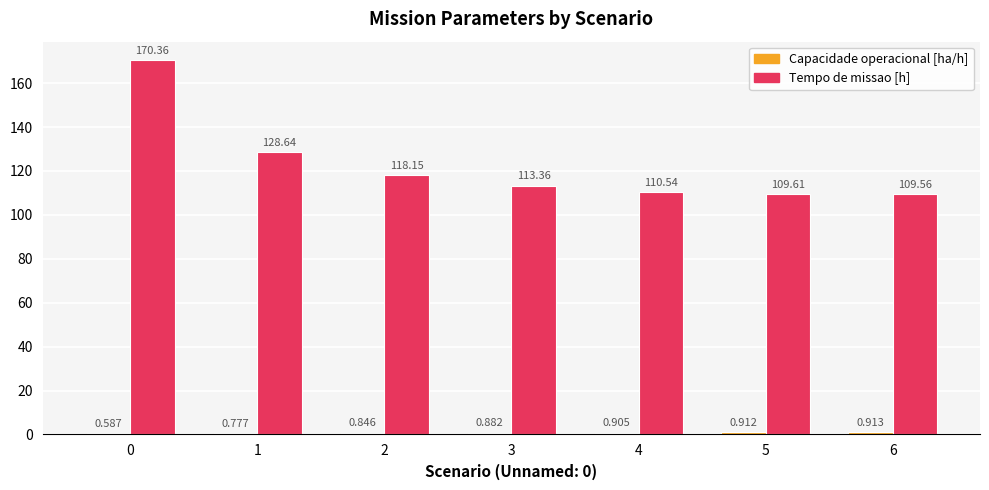

Which series has the largest total across all categories?

Tempo de missao [h]